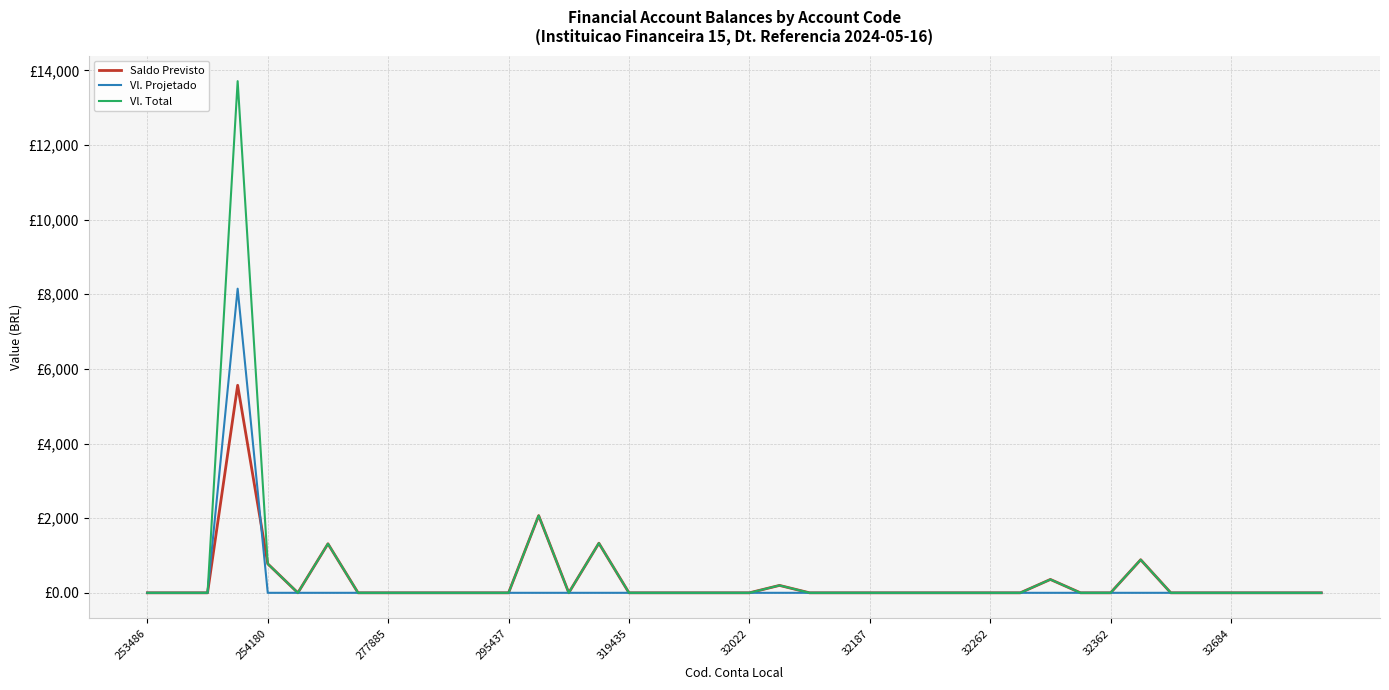

List the series in order of their overall mean, highest first.

Vl. Total, Saldo Previsto, Vl. Projetado